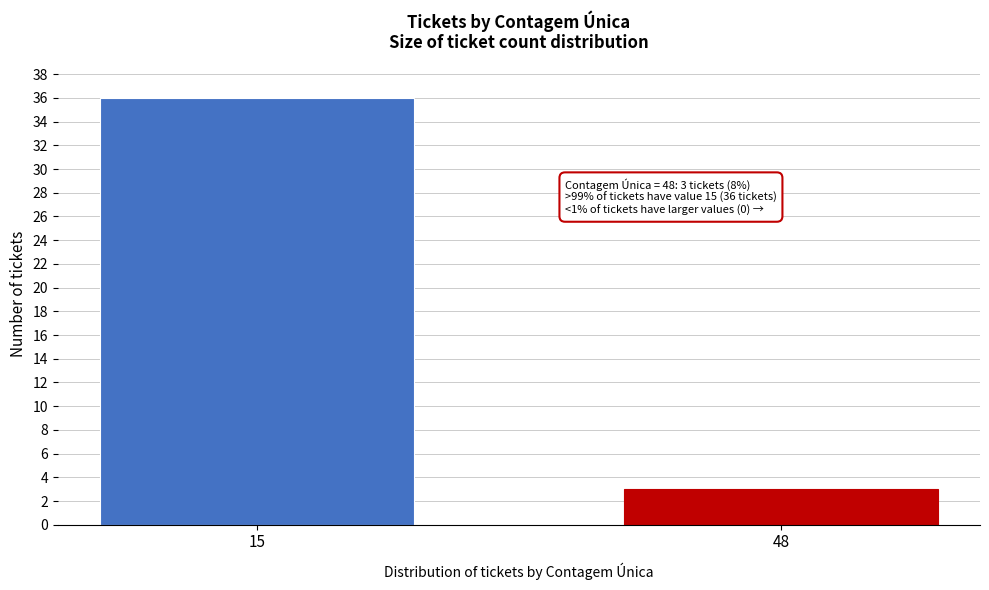

Reading left to right, transcribe all the data shown in this chart.

15=36	48=3